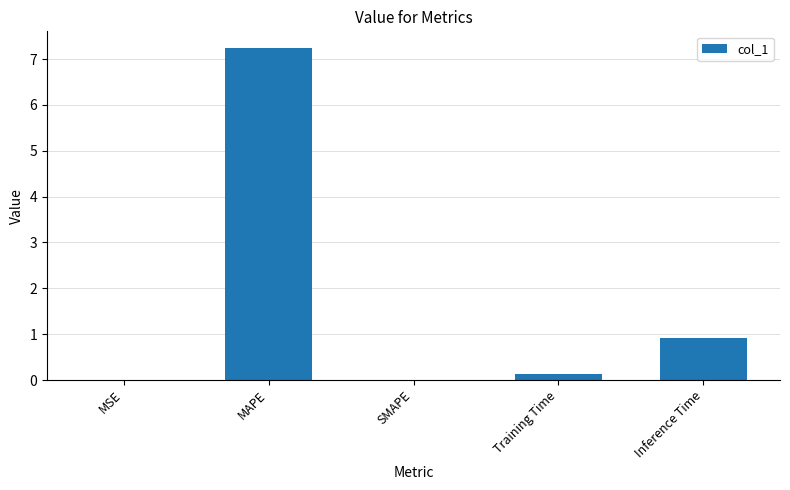

Between MAPE and Inference Time, which is larger?

MAPE